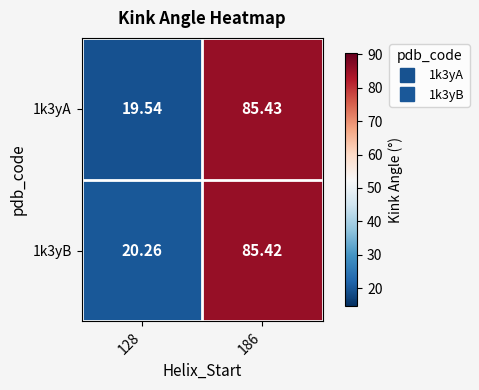

Is the value of 1k3yA at 186 greater than the value of 1k3yB at 186?

Yes